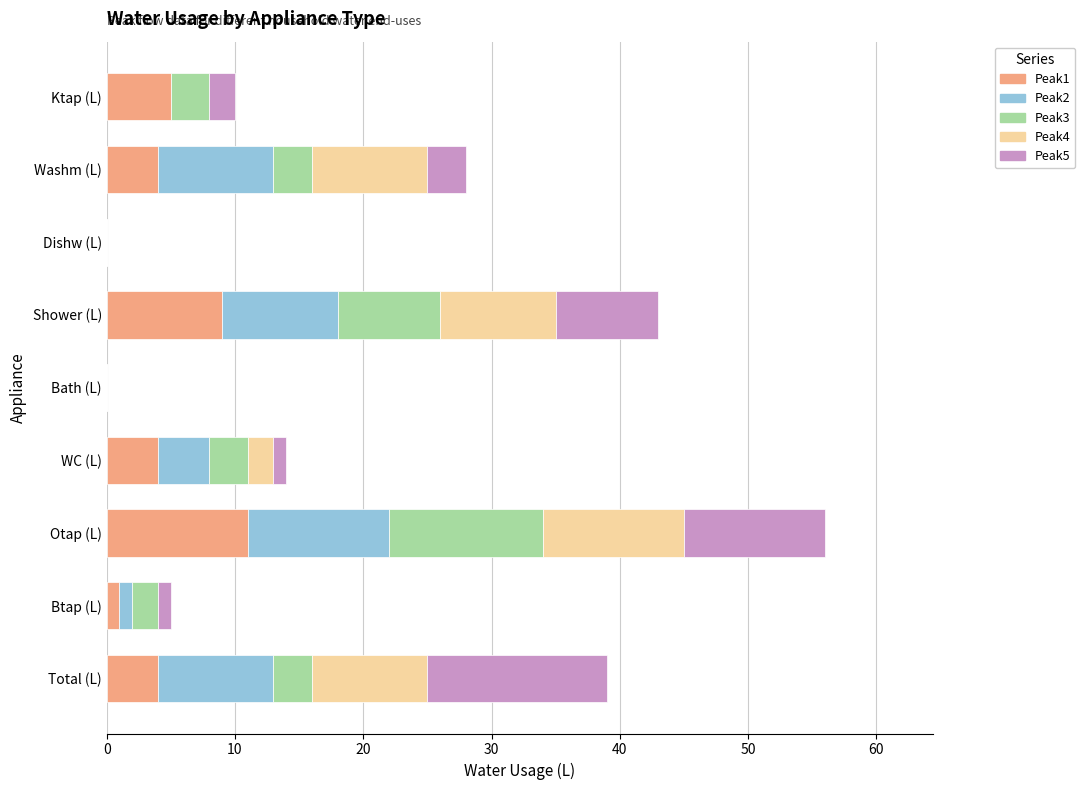

At which category is the sum across all series the highest?

Otap (L)